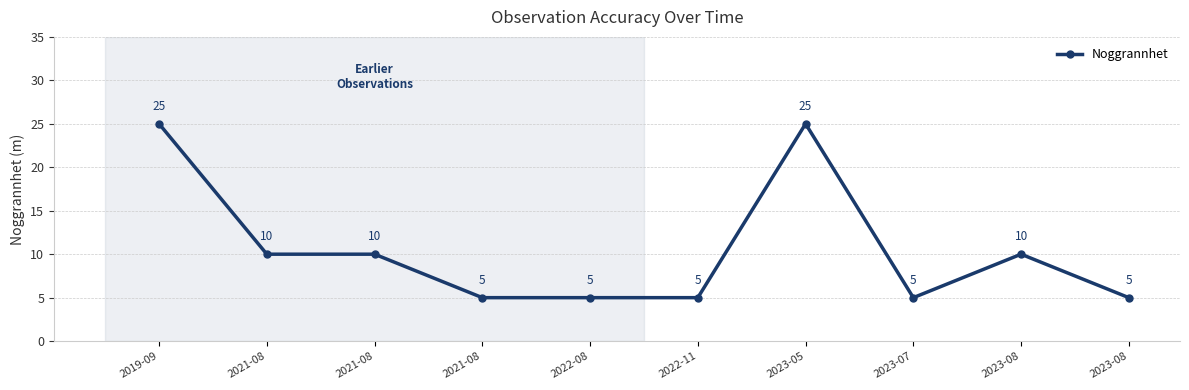

How many series are shown in this chart?

1